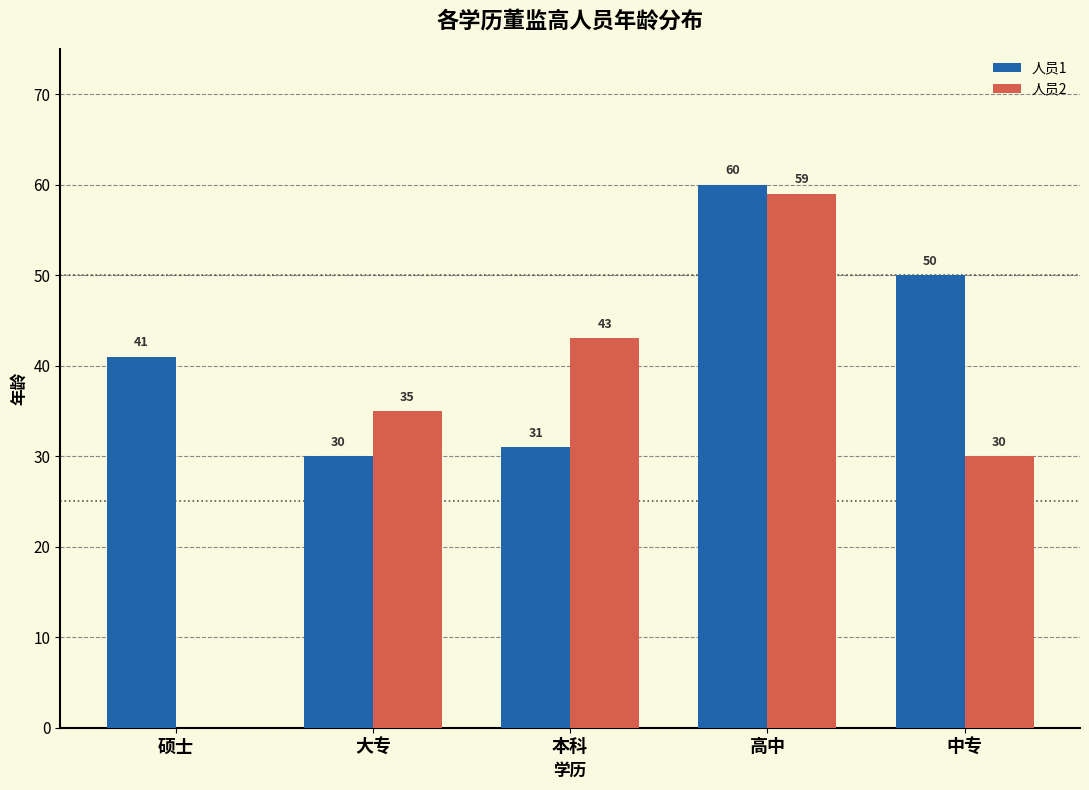

How many groups of bars are there?

5